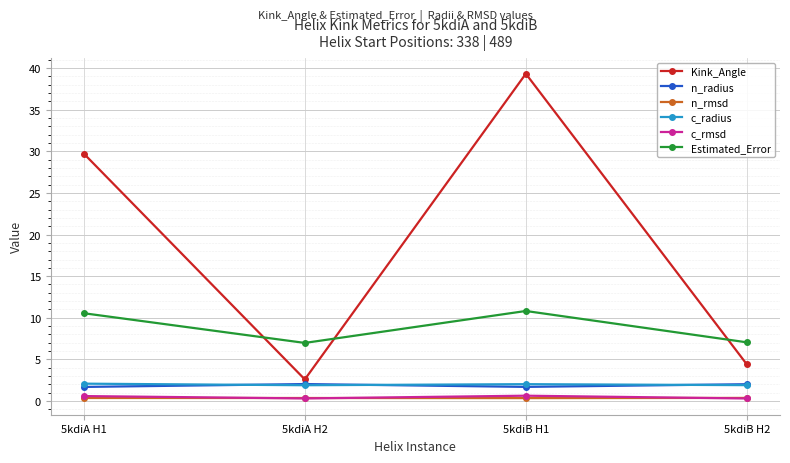

Does the chart have visible grid lines?

Yes